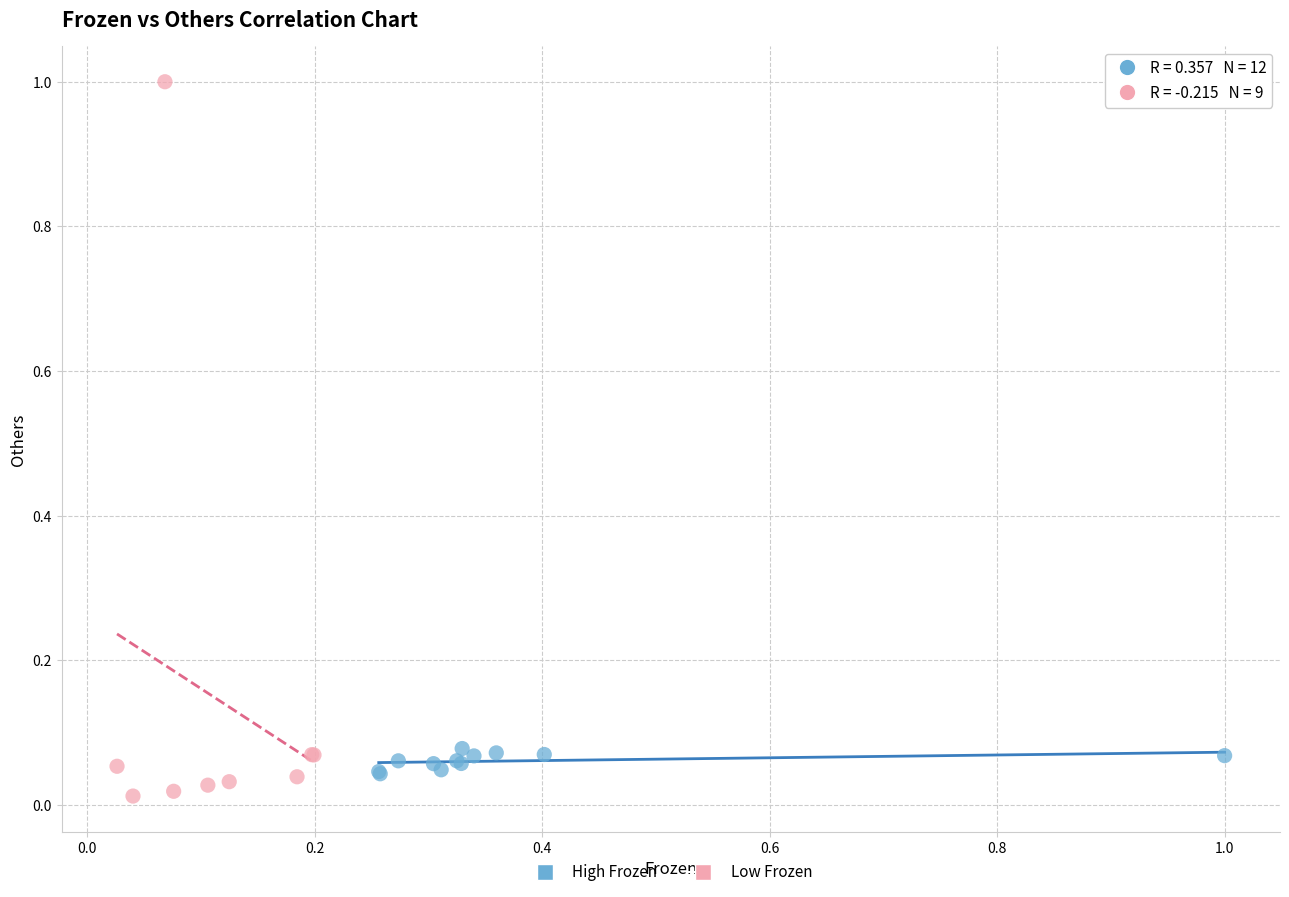

Which series contains the highest Y value?

Low Frozen